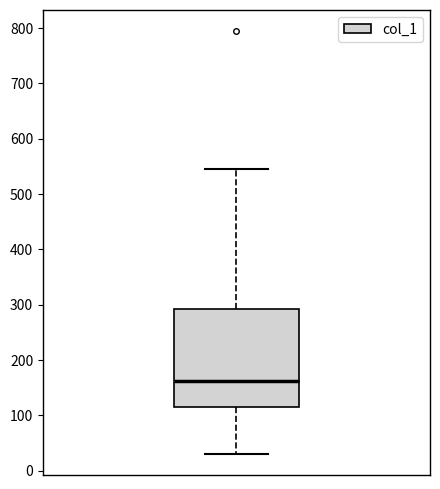

Transcribe this box plot: give where the median line is, the range the box spans, and where the two whiskers end, as read against the y-axis. The values are not printed on the chart, so give them approximately, as read against the axis.

median 160, box 120 to 290, whiskers 30 to 550